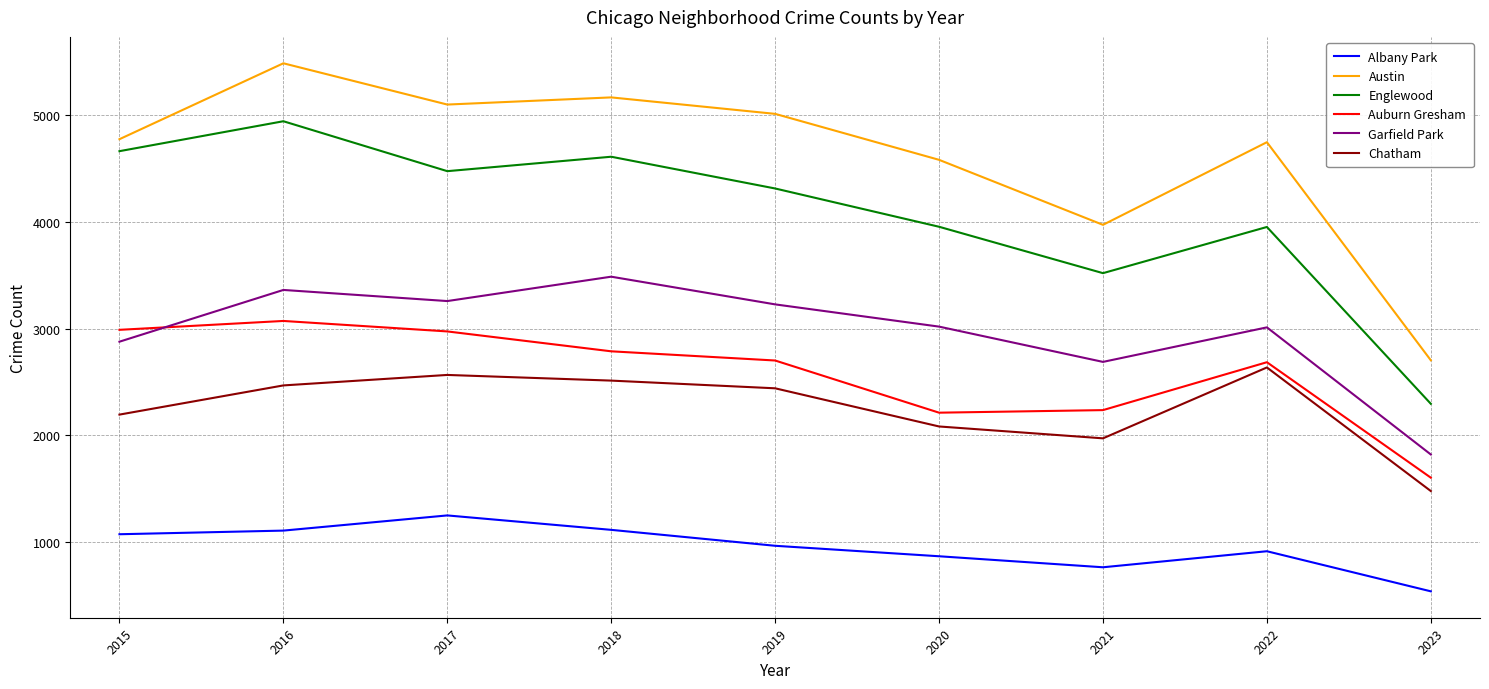

What value does the Chatham series have at 2016, to the nearest 50?

2450